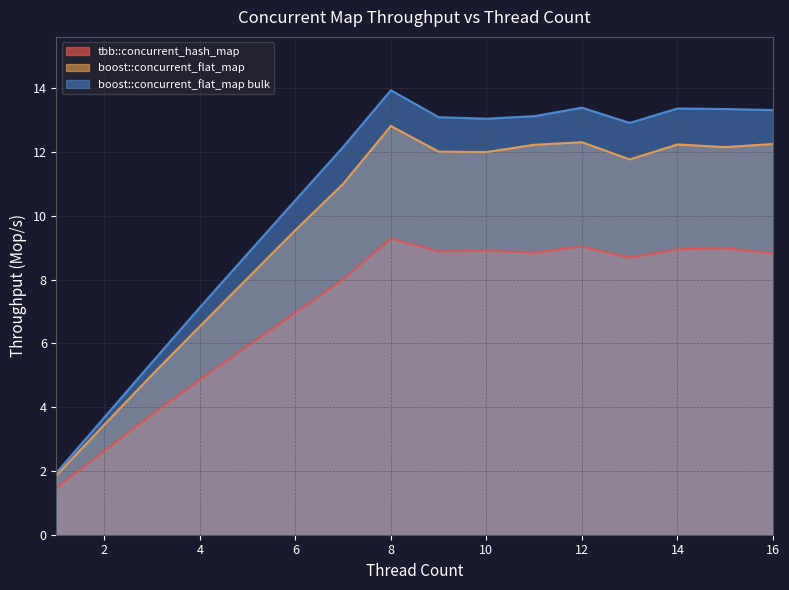

True or false: tbb::concurrent_hash_map has a value of 8.0 at 7.

True